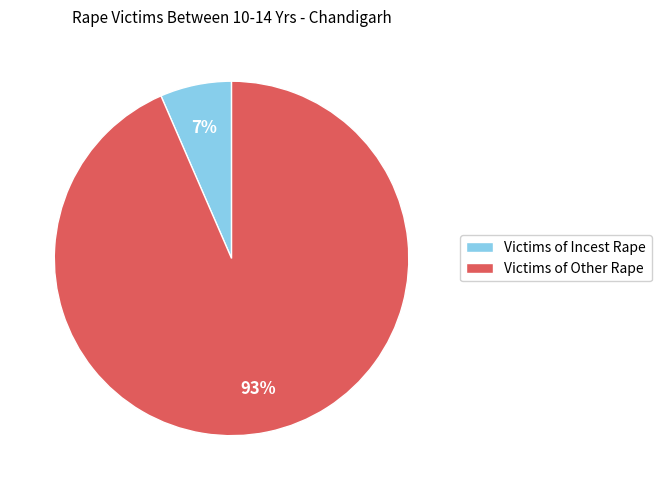

To the nearest percent, what is the average slice percentage?

50%